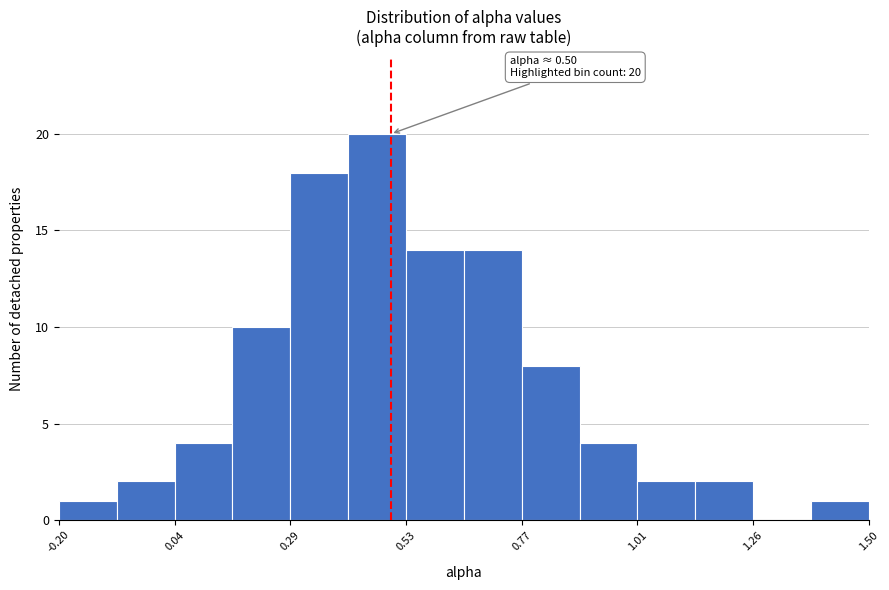

Read against the x-axis, roughly where is the centre of the tallest bar?

0.45